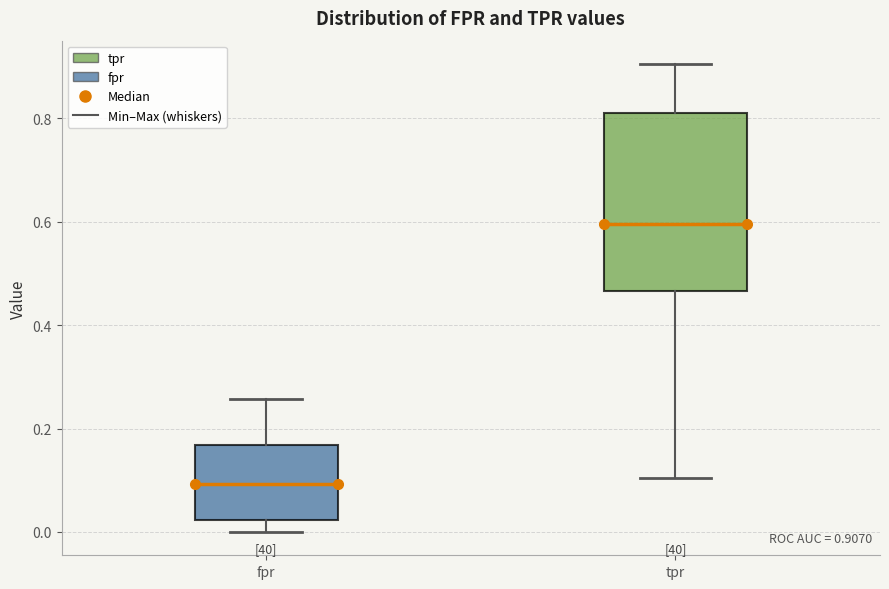

Which box is the tallest, from its lower edge to its upper edge?

tpr